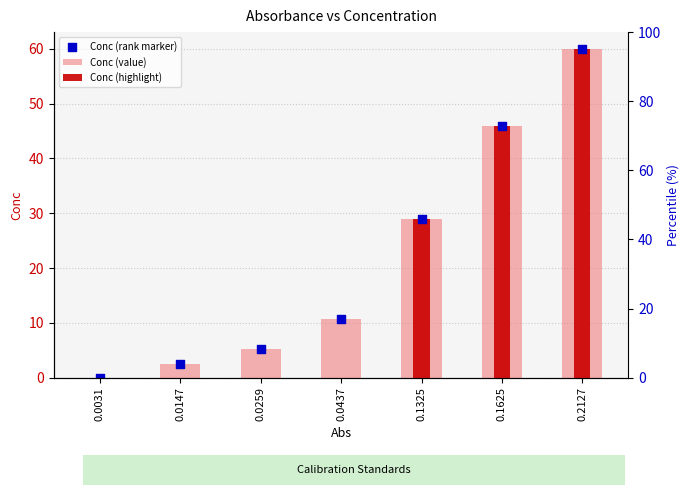

Which series reaches the minimum Y coordinate?

Conc (value)